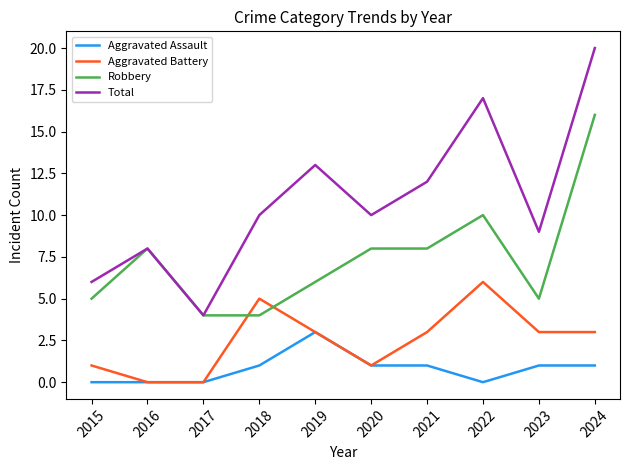

Which series has the largest range (max minus min)?

Total